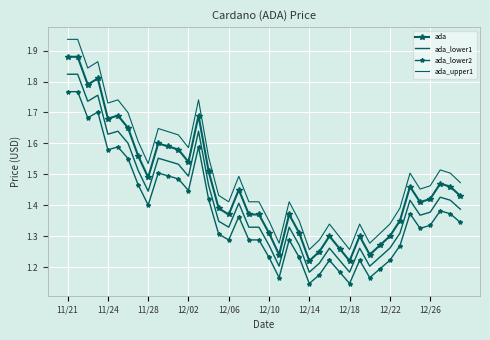

How many lines are shown in the chart?

4